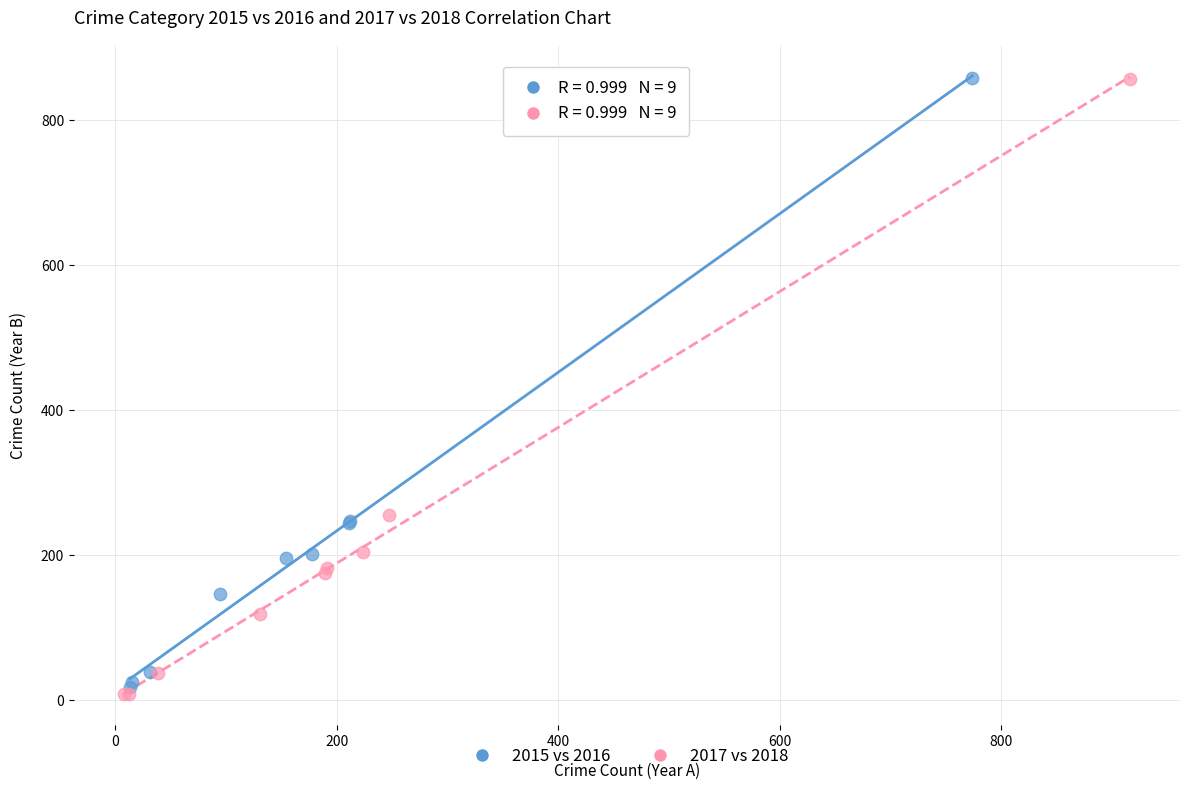

Which series has the widest spread of Y values?

2017 vs 2018